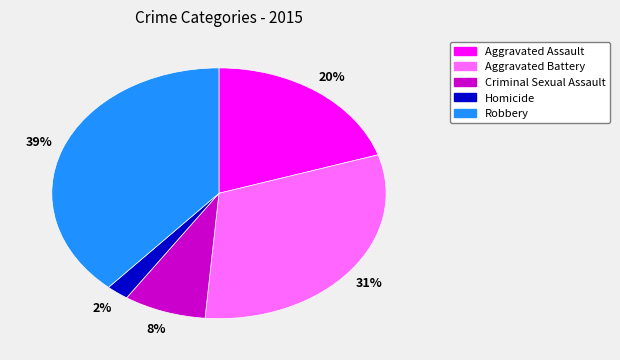

What percentage is the Robbery slice, to the nearest percent?

39%